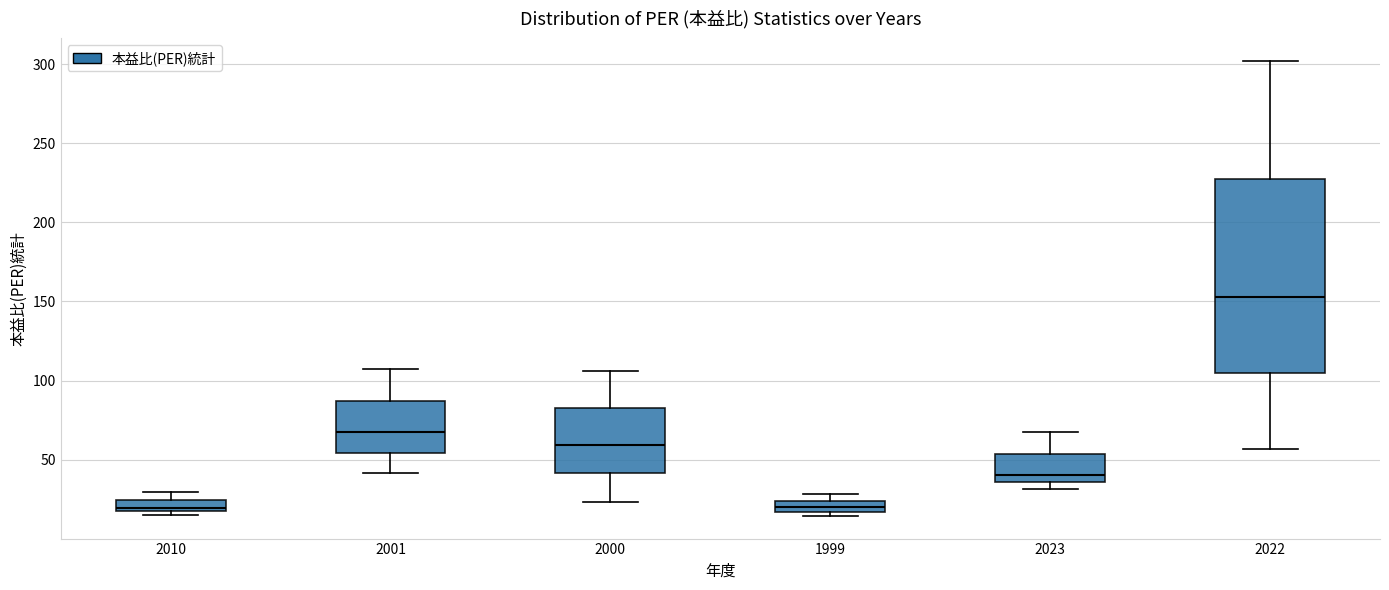

Which box is the tallest, from its lower edge to its upper edge?

2022